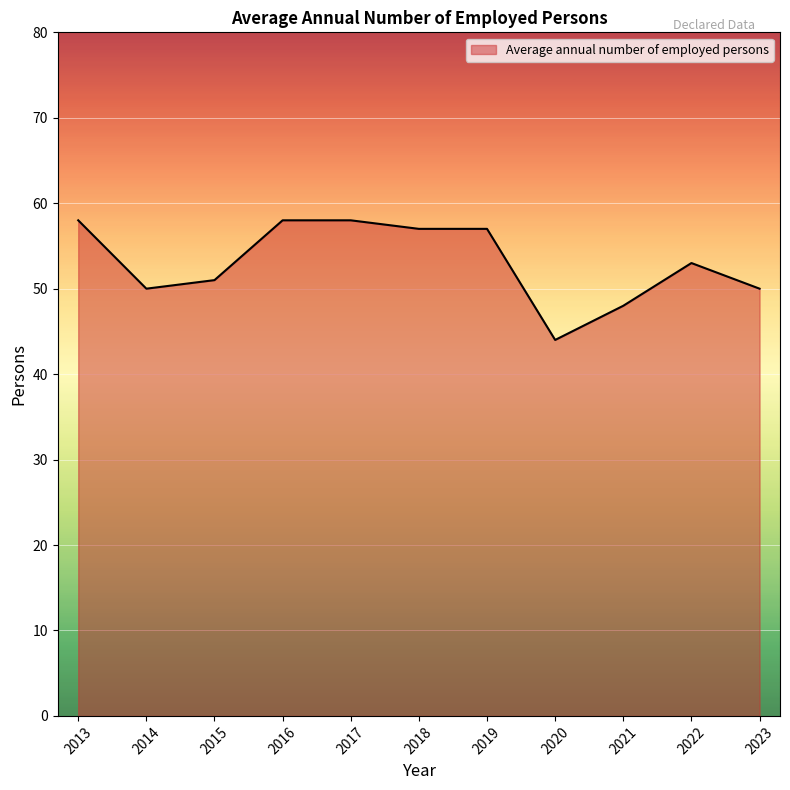

Reading left to right, list all the values displayed in this chart.

58	50	51	58	58	57	57	44	48	53	50